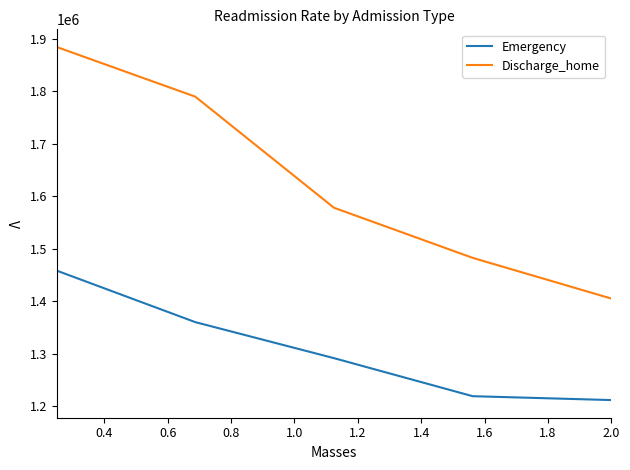

True or false: Discharge_home and Emergency cross at least once.

False